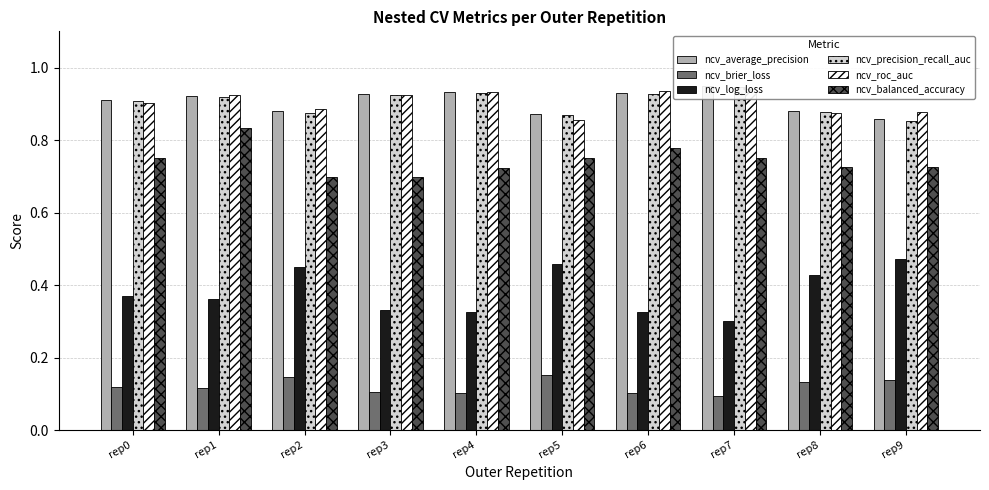

How many distinct data groups are displayed?

6